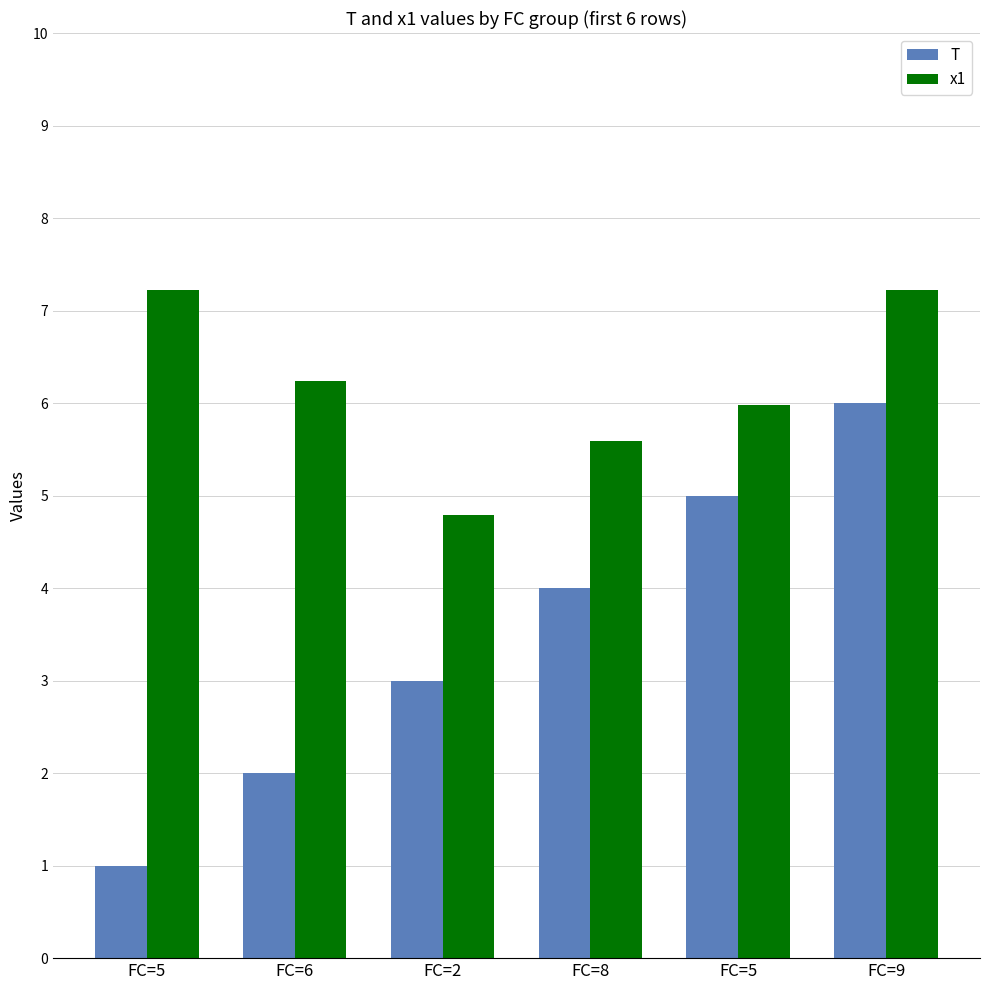

What is the average value of the T series?

3.5